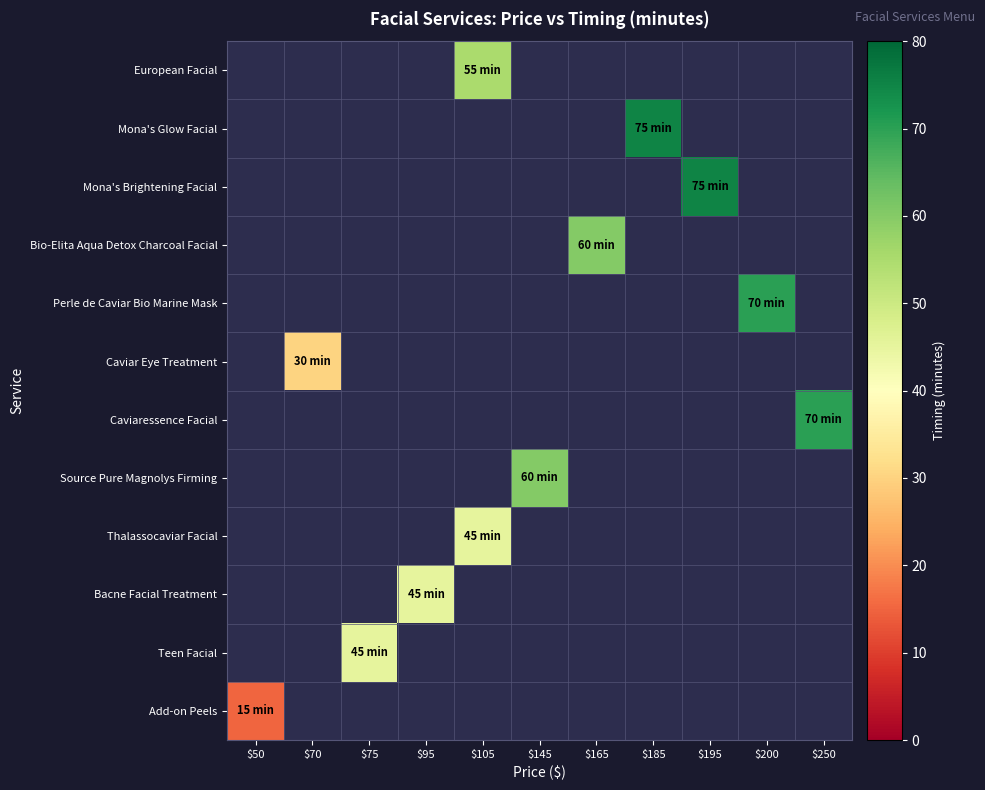

What is the greatest value displayed?

75.0